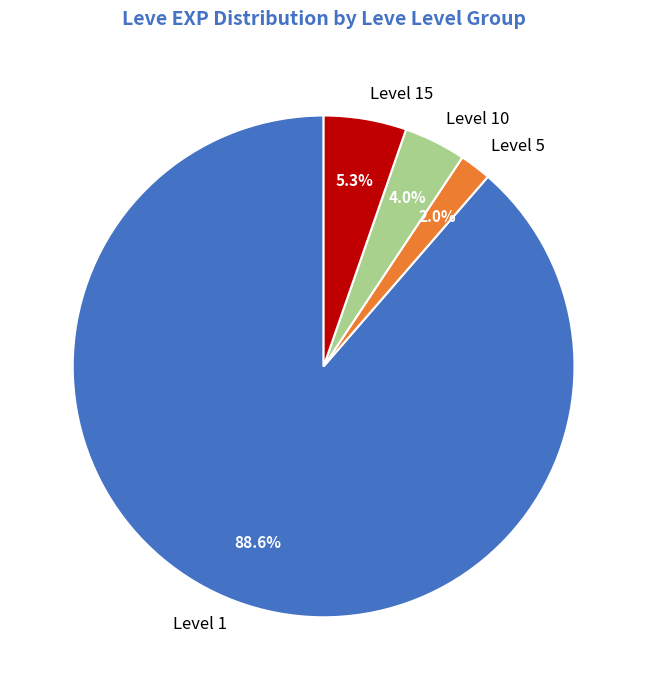

How many slices are in this pie chart?

4